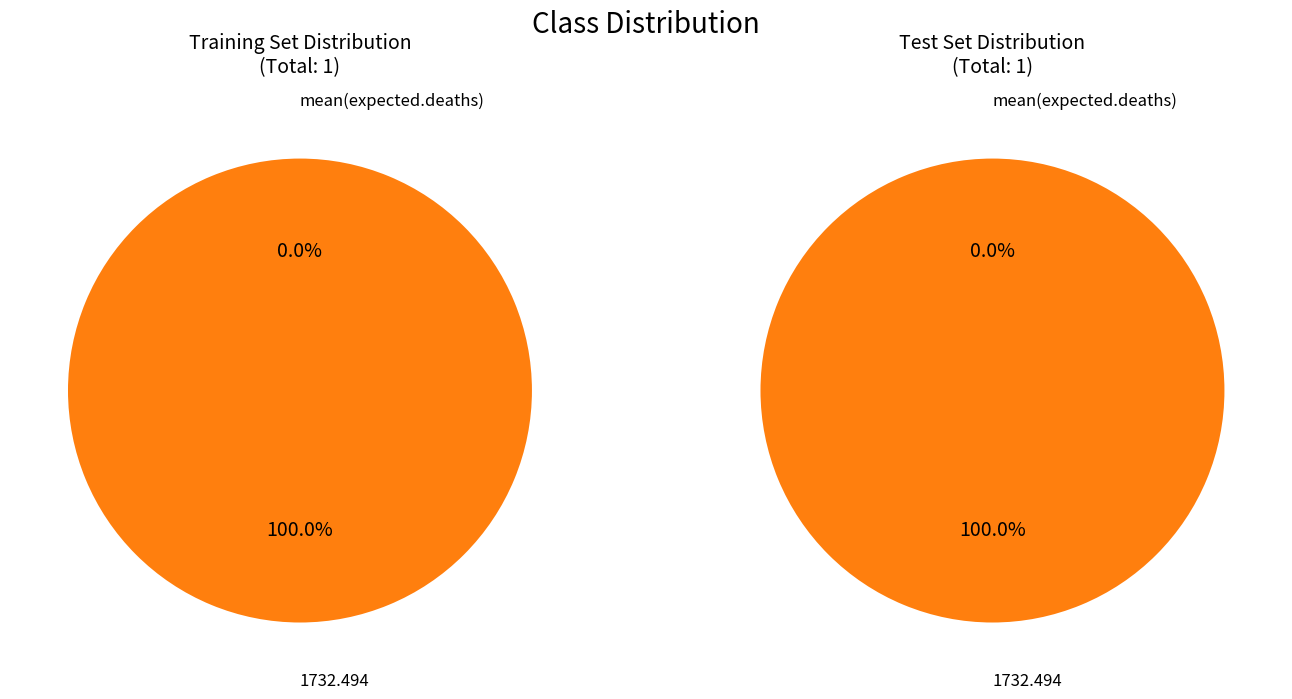

Which category accounts for the majority?

1732.494